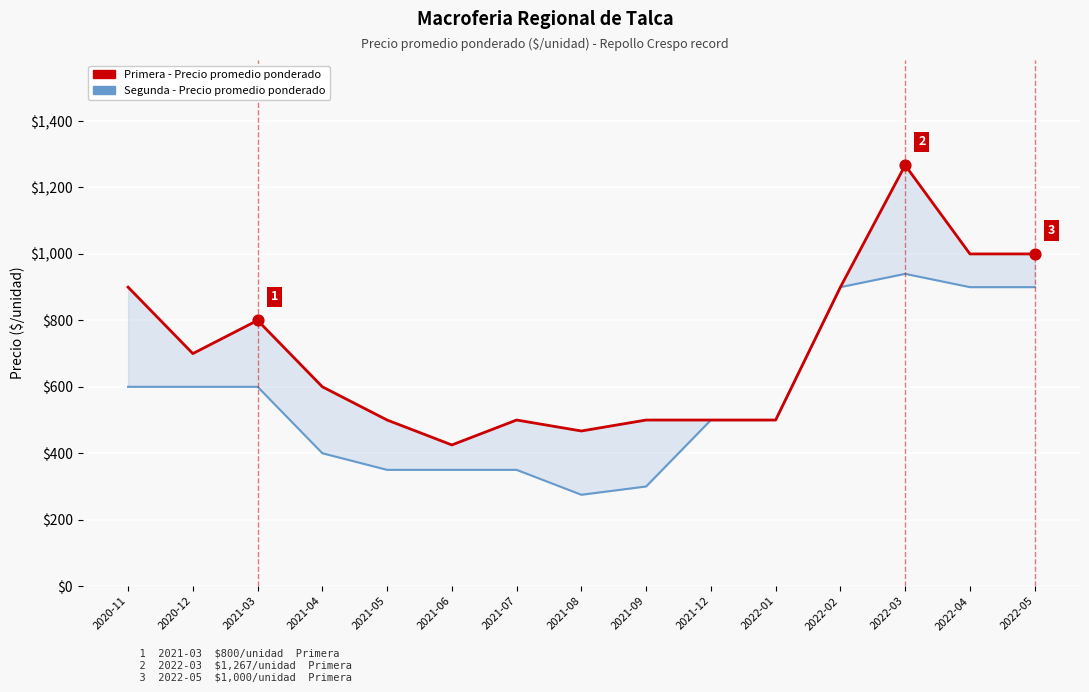

What are all the series names shown in the legend?

Segunda, Primera